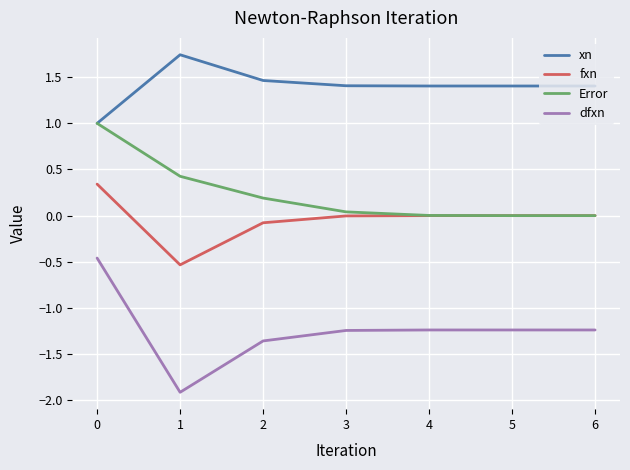

Count the number of categories in the chart.

7